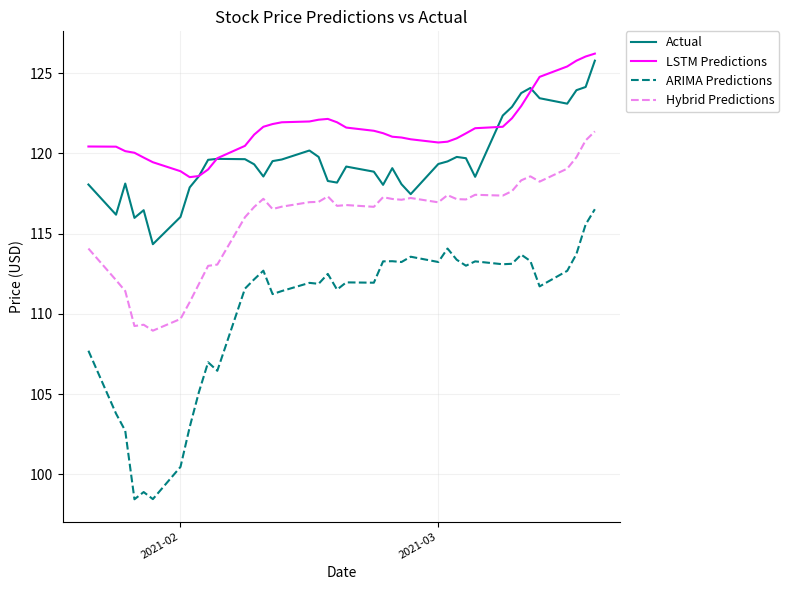

Which series has the largest total across all categories?

LSTM Predictions